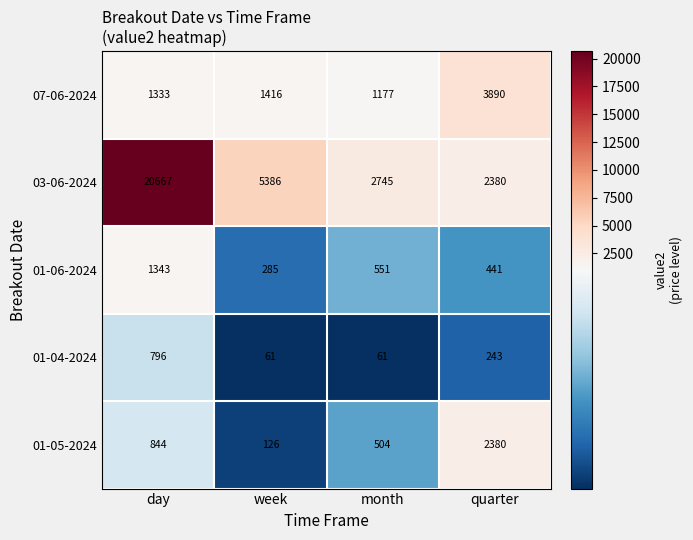

Which series has the largest range (max minus min)?

03-06-2024